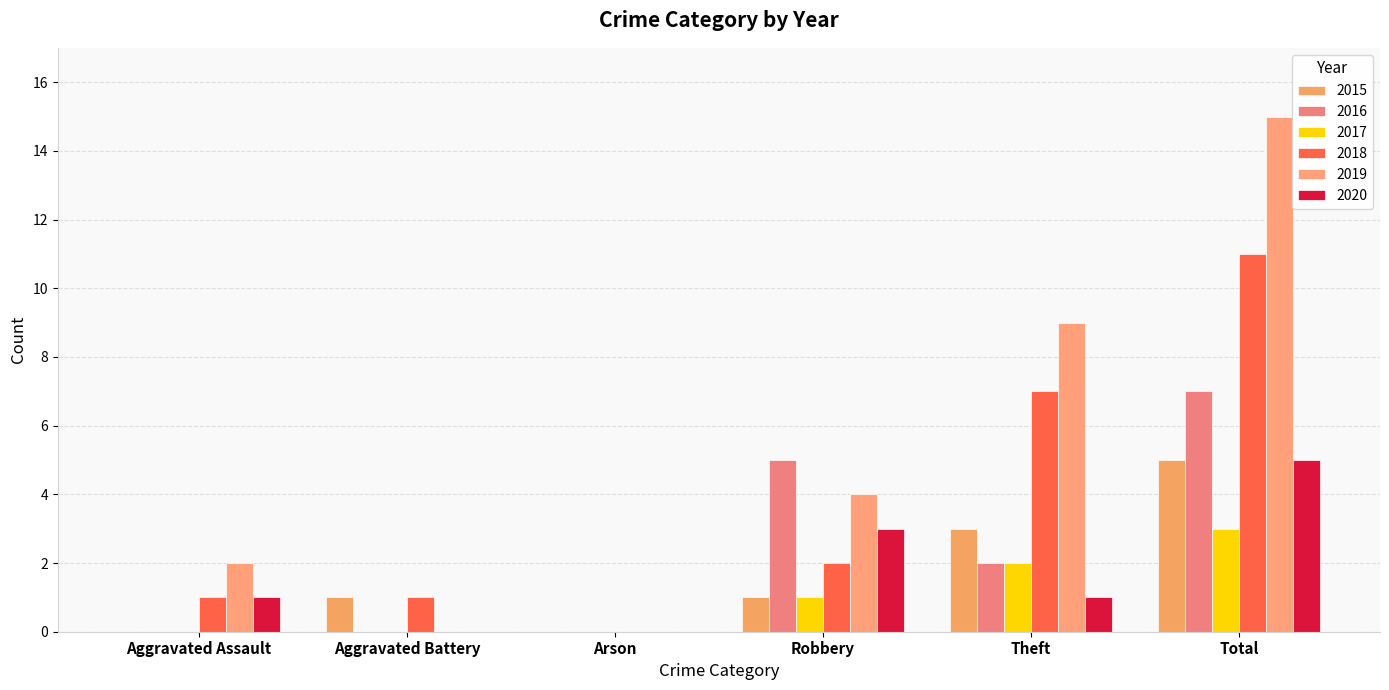

Where does the 2016 series first go above 2?

Robbery